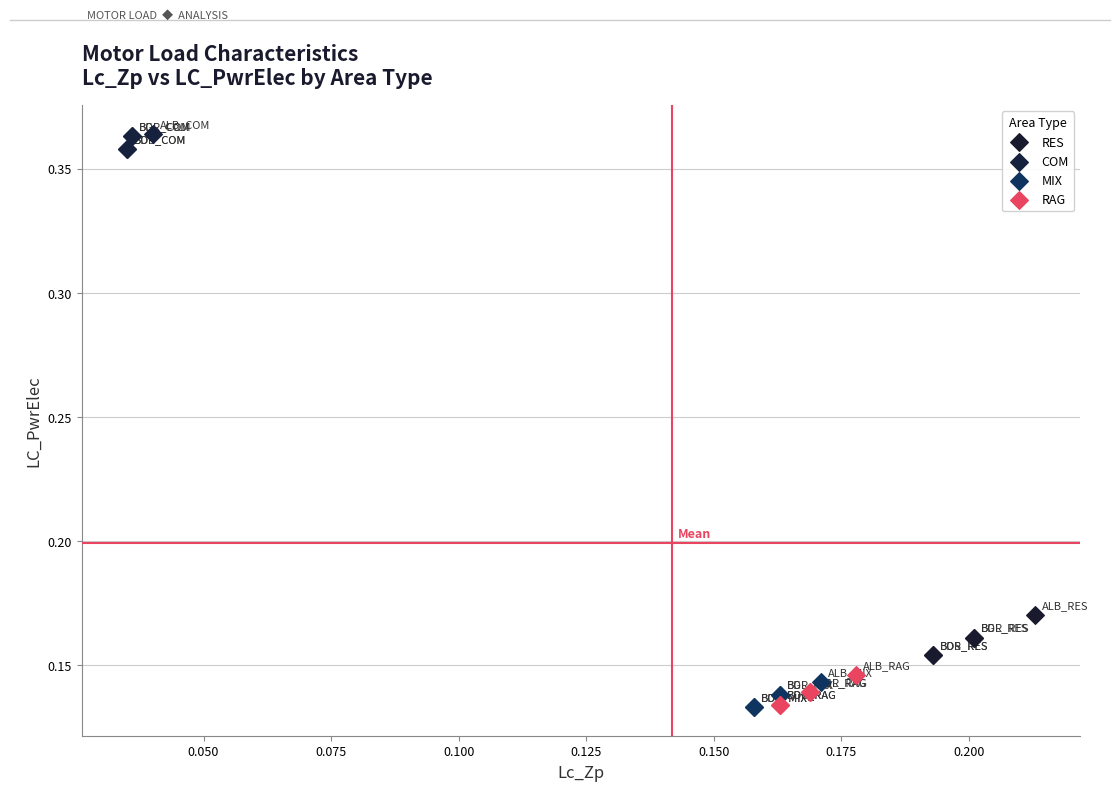

Which series reaches the maximum Y coordinate?

COM